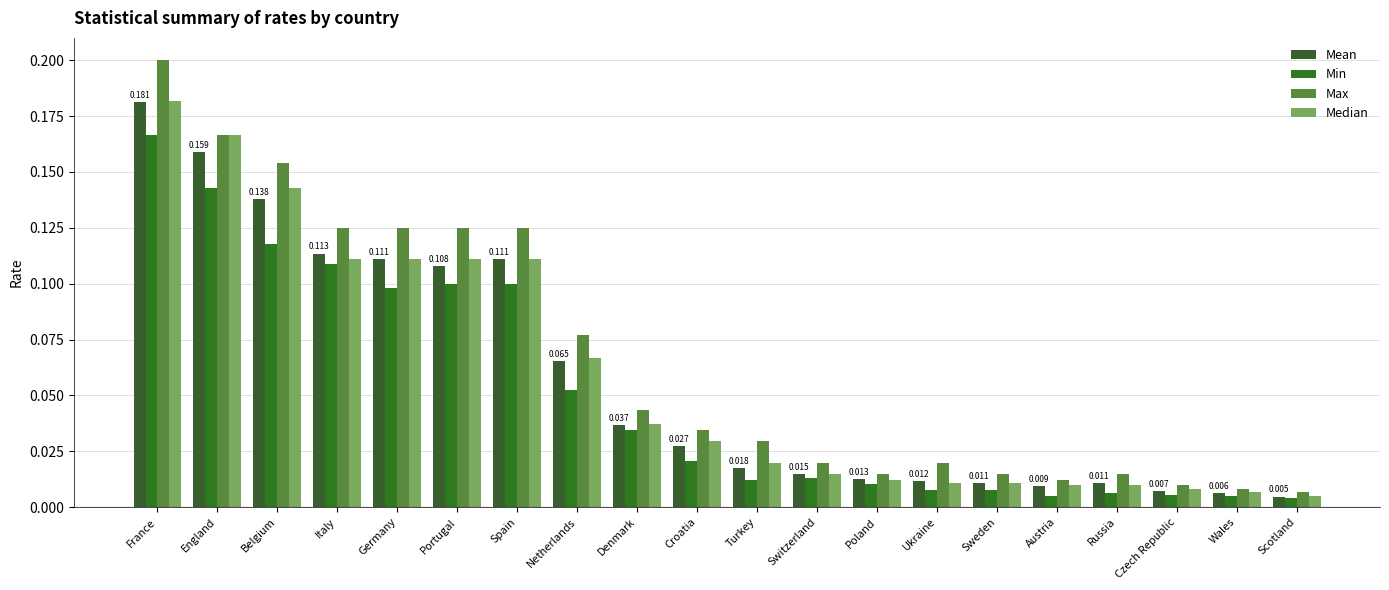

What position from the left is Denmark?

9